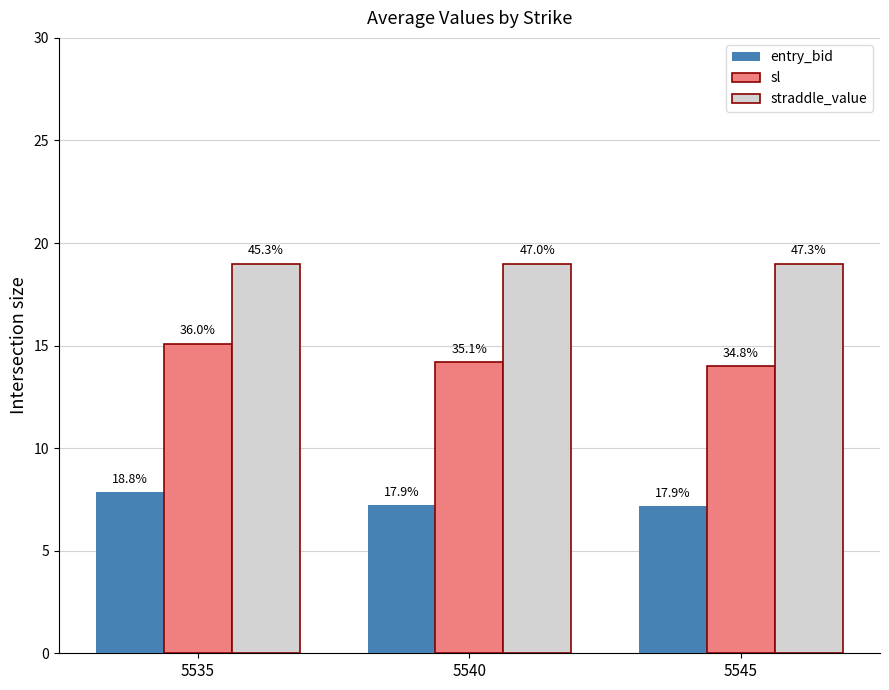

Which series has the largest total across all categories?

straddle_value